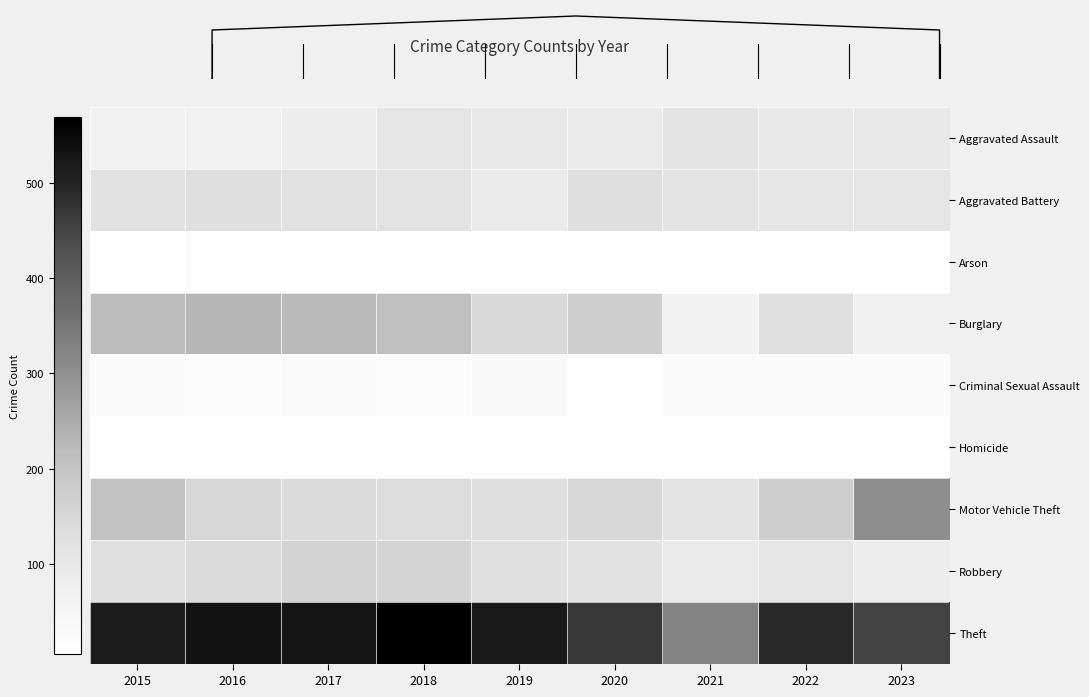

Rank the series at 2023 from highest to lowest value.

Theft, Motor Vehicle Theft, Aggravated Battery, Aggravated Assault, Robbery, Burglary, Criminal Sexual Assault, Arson, Homicide